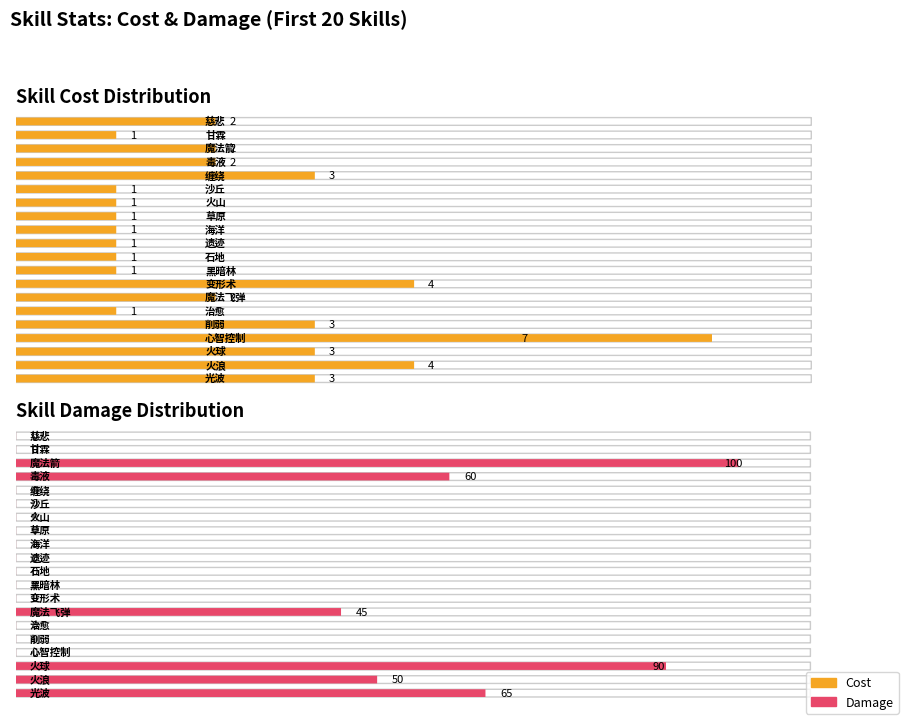

What is the difference between the second highest and minimum values in the Cost series?

3